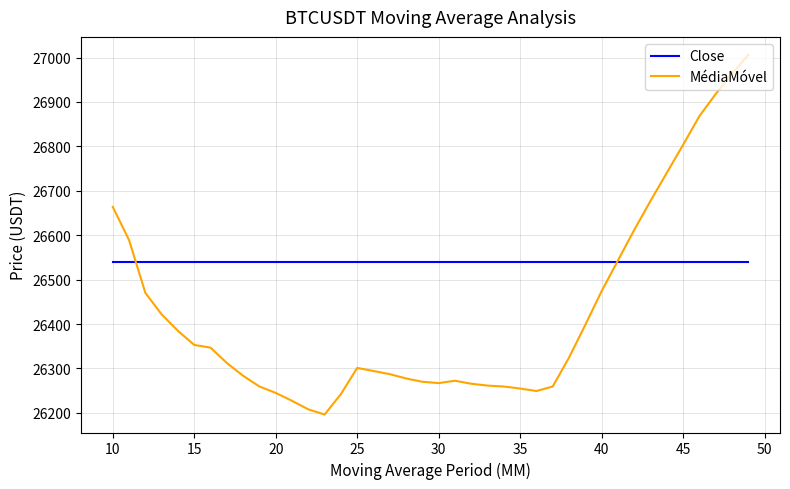

Which series has the largest total across all categories?

Close